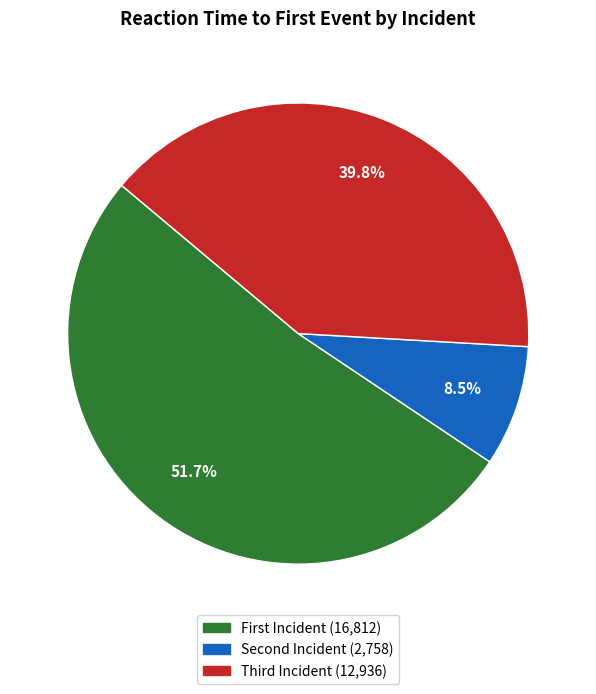

How many segments does this pie chart have?

3